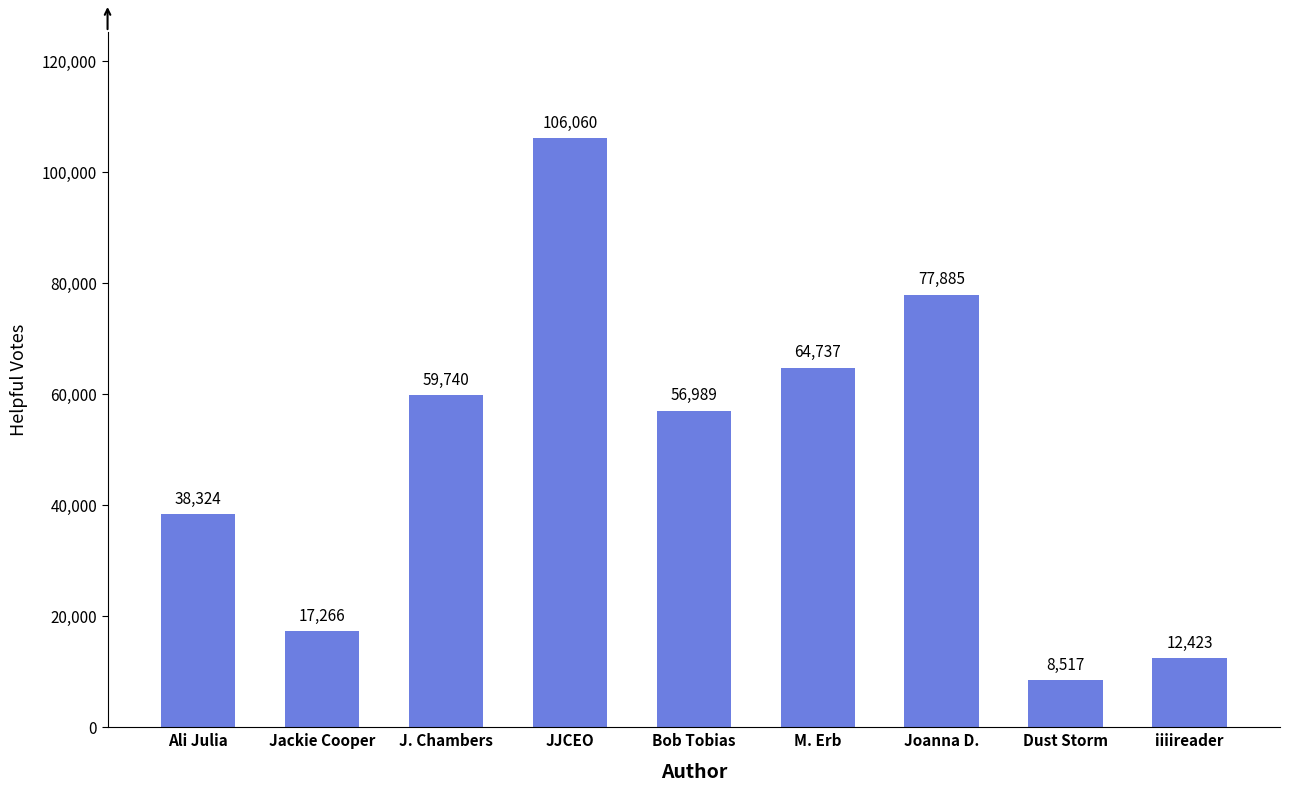

What is the difference between the maximum and minimum values?

97543